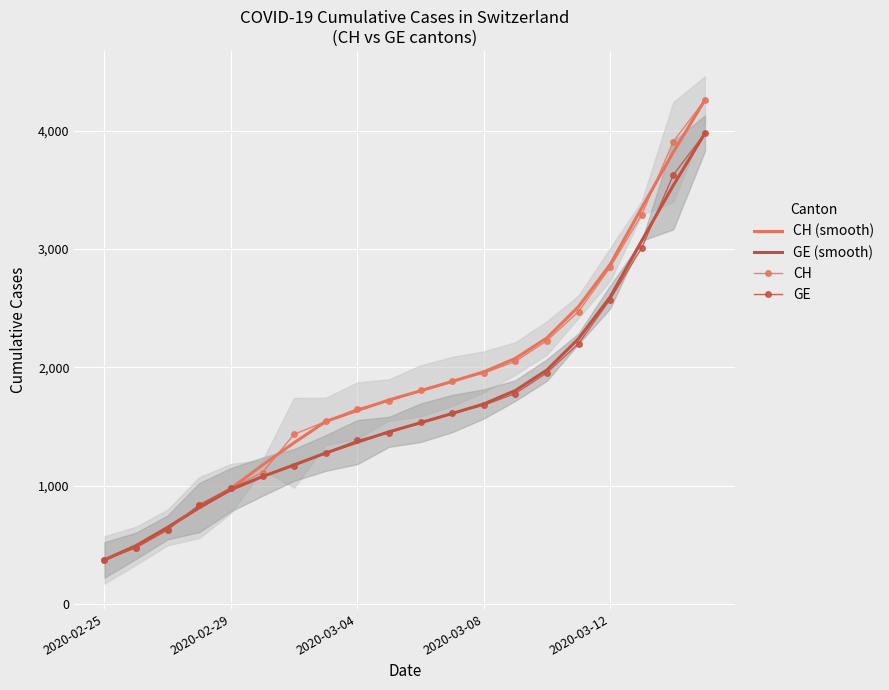

Where does the CH (smooth) series first go above 1802?

10